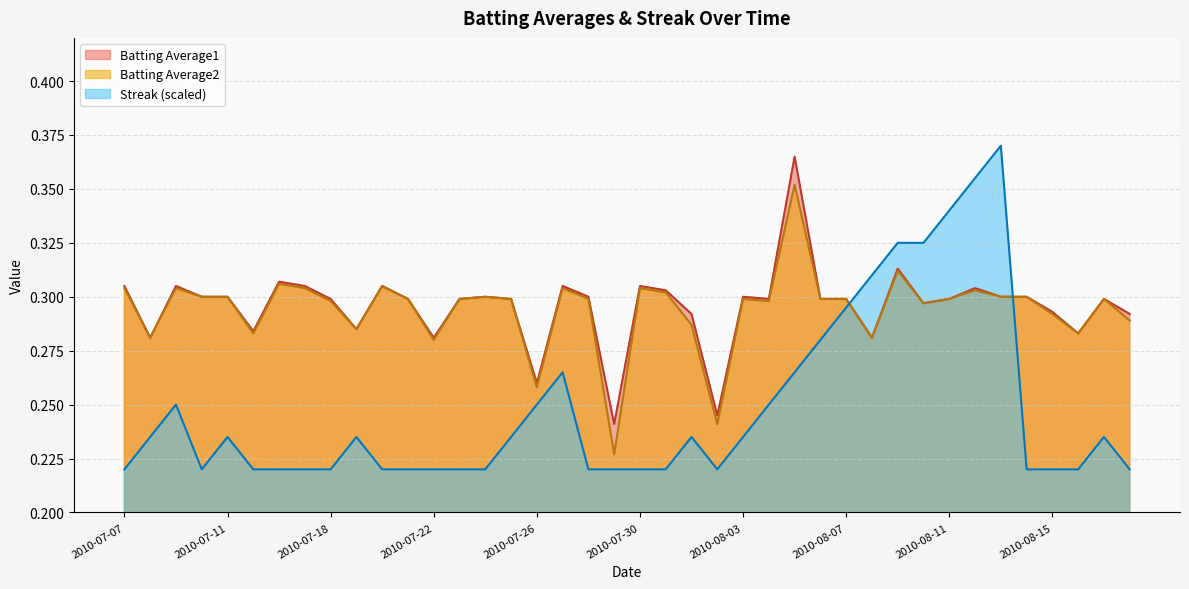

Reading left to right, extract all data points from this chart.

Batting Average1: 2010-07-07=0.3	2010-07-08=0.3	2010-07-09=0.3	2010-07-10=0.3	2010-07-11=0.3	2010-07-15=0.3	2010-07-16=0.3	2010-07-17=0.3	2010-07-18=0.3	2010-07-19=0.3	2010-07-20=0.3	2010-07-21=0.3	2010-07-22=0.3	2010-07-23=0.3	2010-07-24=0.3	2010-07-25=0.3	2010-07-26=0.3	2010-07-27=0.3	2010-07-28=0.3	2010-07-29=0.2	2010-07-30=0.3	2010-07-31=0.3	2010-08-01=0.3	2010-08-02=0.2	2010-08-03=0.3	2010-08-04=0.3	2010-08-05=0.4	2010-08-06=0.3	2010-08-07=0.3	2010-08-08=0.3	2010-08-09=0.3	2010-08-10=0.3	2010-08-11=0.3	2010-08-12=0.3	2010-08-13=0.3	2010-08-14=0.3	2010-08-15=0.3	2010-08-16=0.3	2010-08-17=0.3	2010-08-18=0.3
Batting Average2: 2010-07-07=0.3	2010-07-08=0.3	2010-07-09=0.3	2010-07-10=0.3	2010-07-11=0.3	2010-07-15=0.3	2010-07-16=0.3	2010-07-17=0.3	2010-07-18=0.3	2010-07-19=0.3	2010-07-20=0.3	2010-07-21=0.3	2010-07-22=0.3	2010-07-23=0.3	2010-07-24=0.3	2010-07-25=0.3	2010-07-26=0.3	2010-07-27=0.3	2010-07-28=0.3	2010-07-29=0.2	2010-07-30=0.3	2010-07-31=0.3	2010-08-01=0.3	2010-08-02=0.2	2010-08-03=0.3	2010-08-04=0.3	2010-08-05=0.4	2010-08-06=0.3	2010-08-07=0.3	2010-08-08=0.3	2010-08-09=0.3	2010-08-10=0.3	2010-08-11=0.3	2010-08-12=0.3	2010-08-13=0.3	2010-08-14=0.3	2010-08-15=0.3	2010-08-16=0.3	2010-08-17=0.3	2010-08-18=0.3
Streak: 2010-07-07=0.2	2010-07-08=0.2	2010-07-09=0.2	2010-07-10=0.2	2010-07-11=0.2	2010-07-15=0.2	2010-07-16=0.2	2010-07-17=0.2	2010-07-18=0.2	2010-07-19=0.2	2010-07-20=0.2	2010-07-21=0.2	2010-07-22=0.2	2010-07-23=0.2	2010-07-24=0.2	2010-07-25=0.2	2010-07-26=0.2	2010-07-27=0.3	2010-07-28=0.2	2010-07-29=0.2	2010-07-30=0.2	2010-07-31=0.2	2010-08-01=0.2	2010-08-02=0.2	2010-08-03=0.2	2010-08-04=0.2	2010-08-05=0.3	2010-08-06=0.3	2010-08-07=0.3	2010-08-08=0.3	2010-08-09=0.3	2010-08-10=0.3	2010-08-11=0.3	2010-08-12=0.4	2010-08-13=0.4	2010-08-14=0.2	2010-08-15=0.2	2010-08-16=0.2	2010-08-17=0.2	2010-08-18=0.2